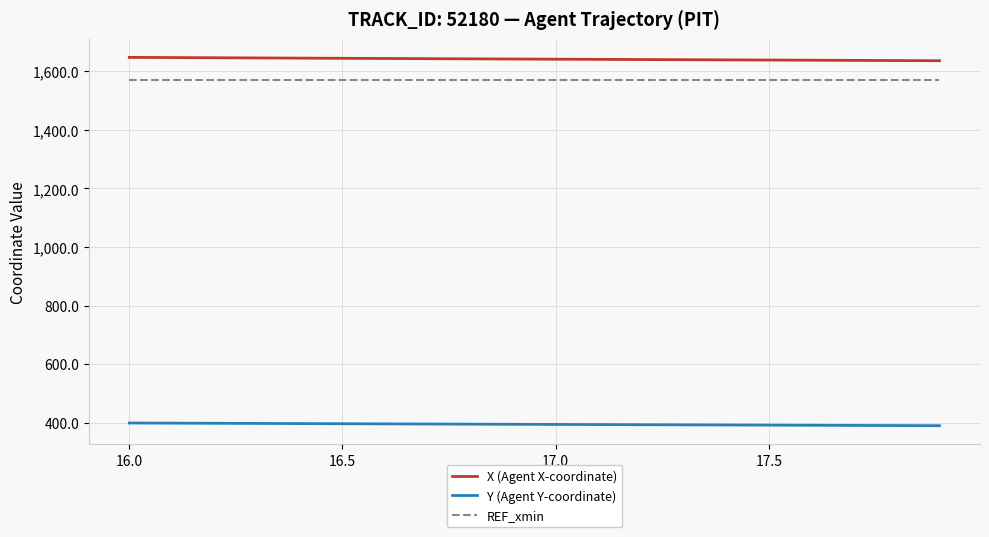

What is the sum of all REF_xmin values?

31394.3